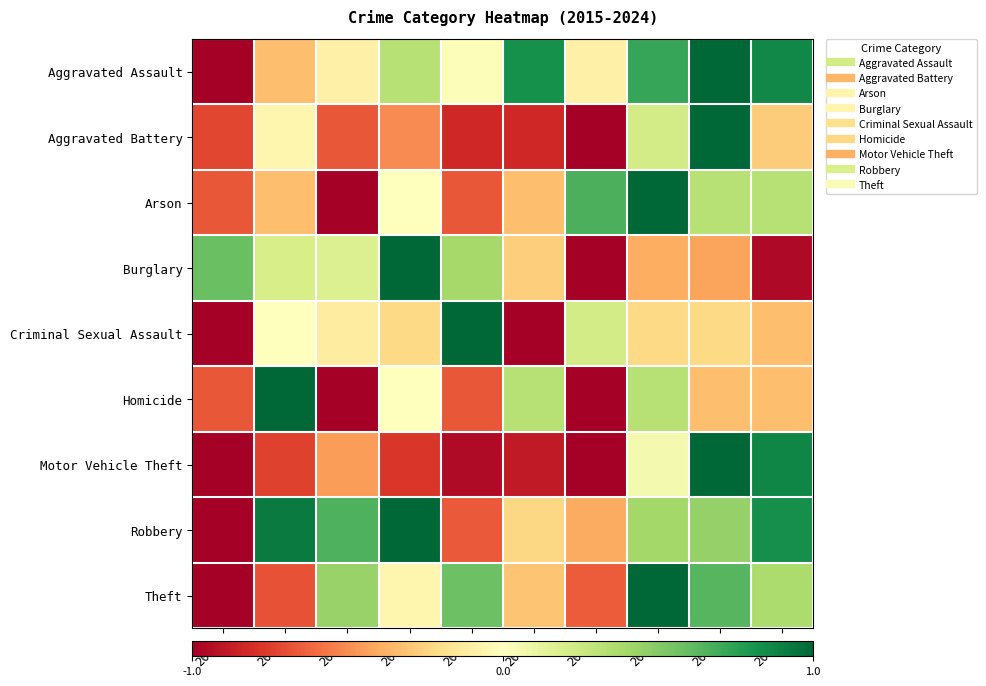

What is the greatest value displayed?

1.0